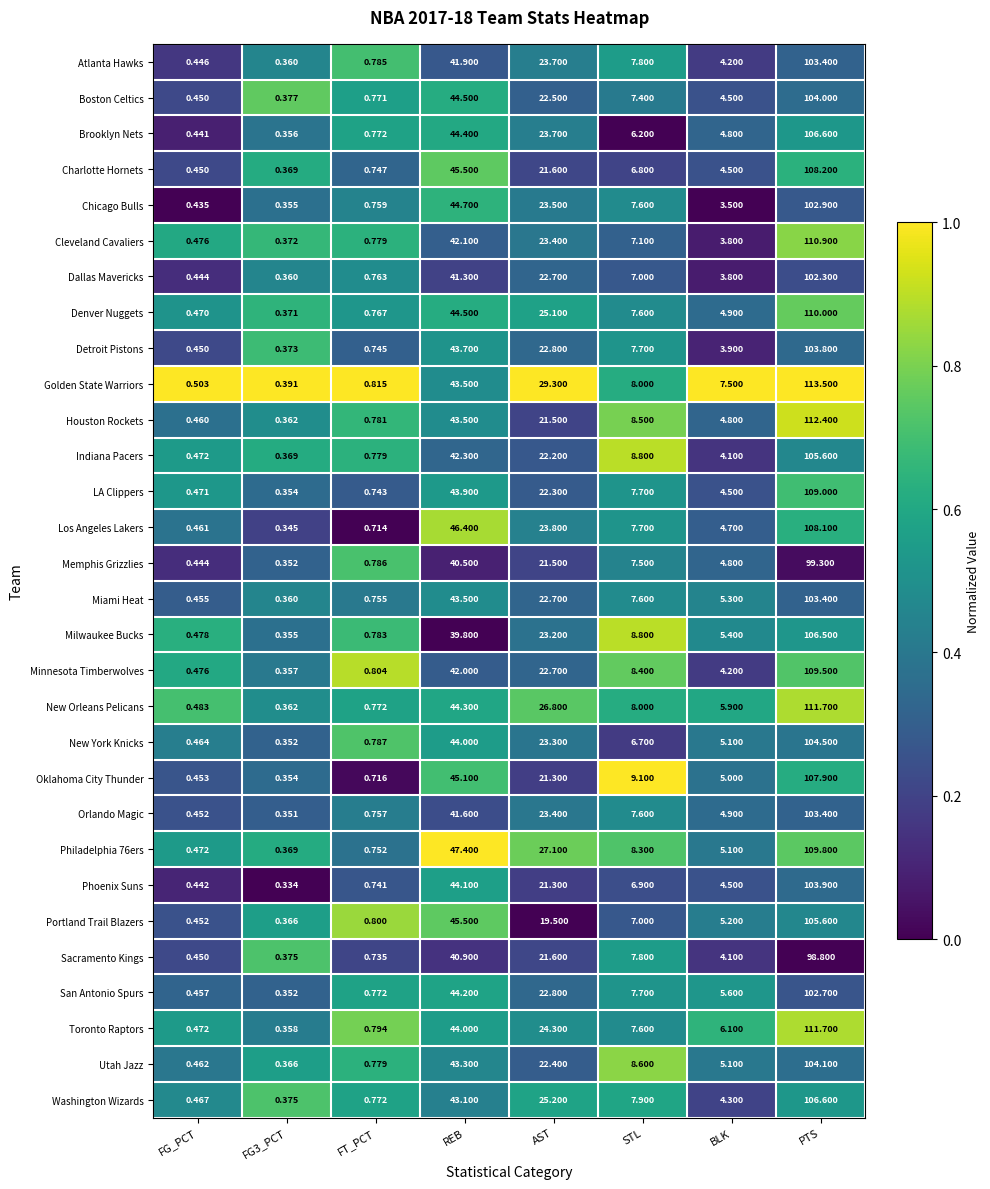

Which series has the largest total across all categories?

Golden State Warriors